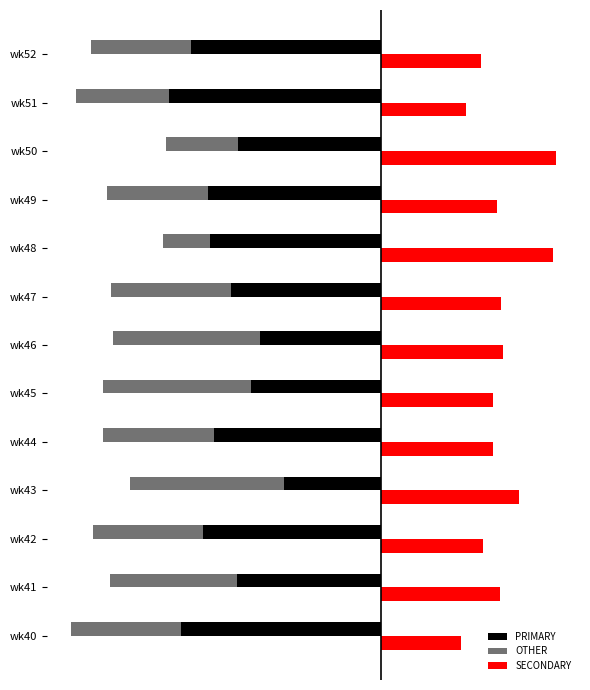

What is the value of the SECONDARY bar at the 3rd from the left?

26.1